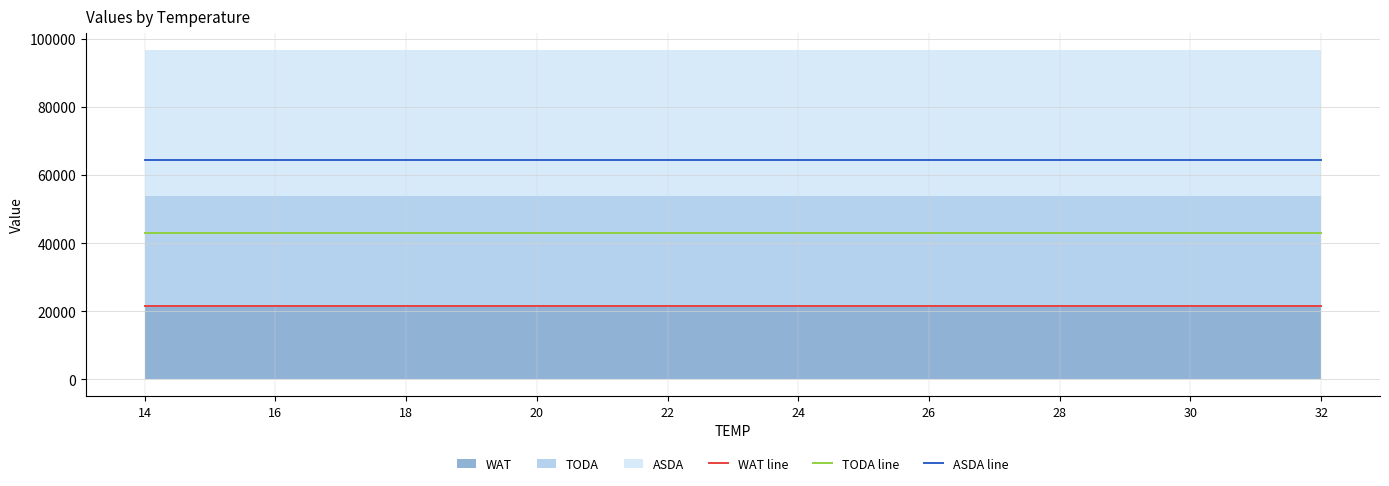

Which series has the largest range (max minus min)?

WAT line